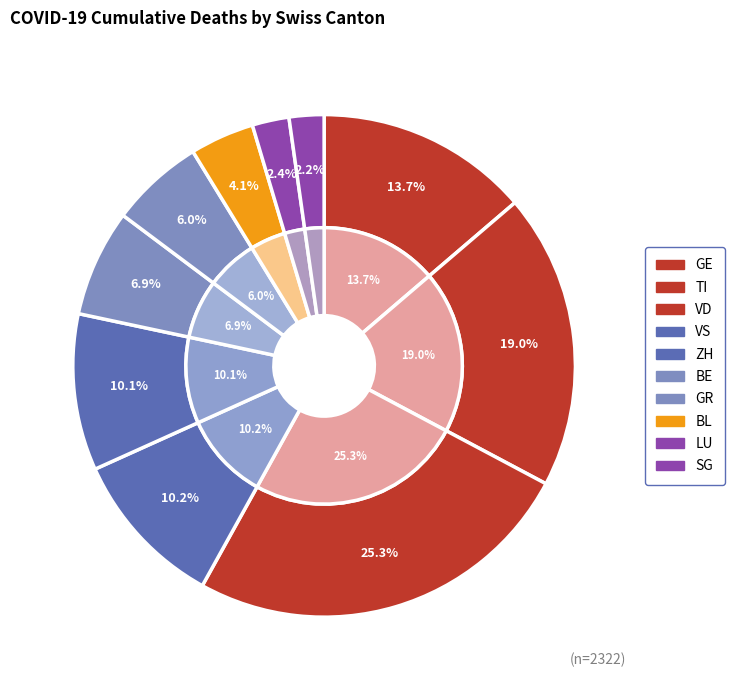

Count the number of slices in the pie.

10